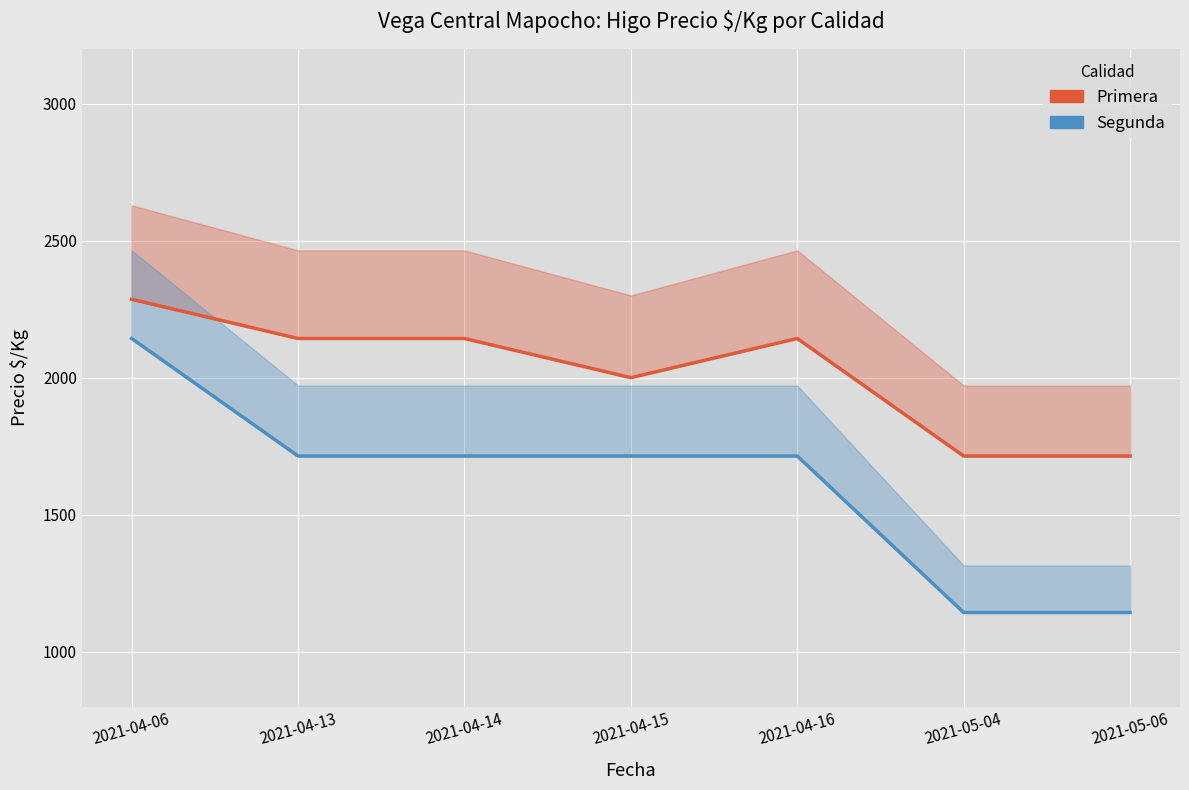

Reading right to left, what are all the values shown in this chart?

Primera: 1714	1714	2143	2000	2143	2143	2286
Segunda: 1143	1143	1714	1714	1714	1714	2143